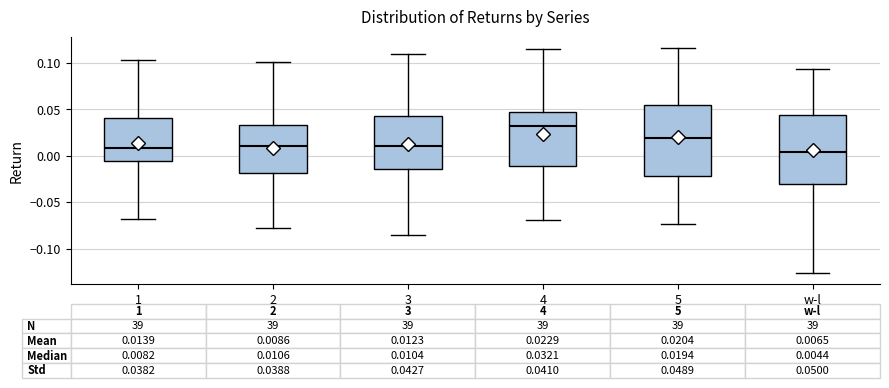

Which box's median line is the highest?

4